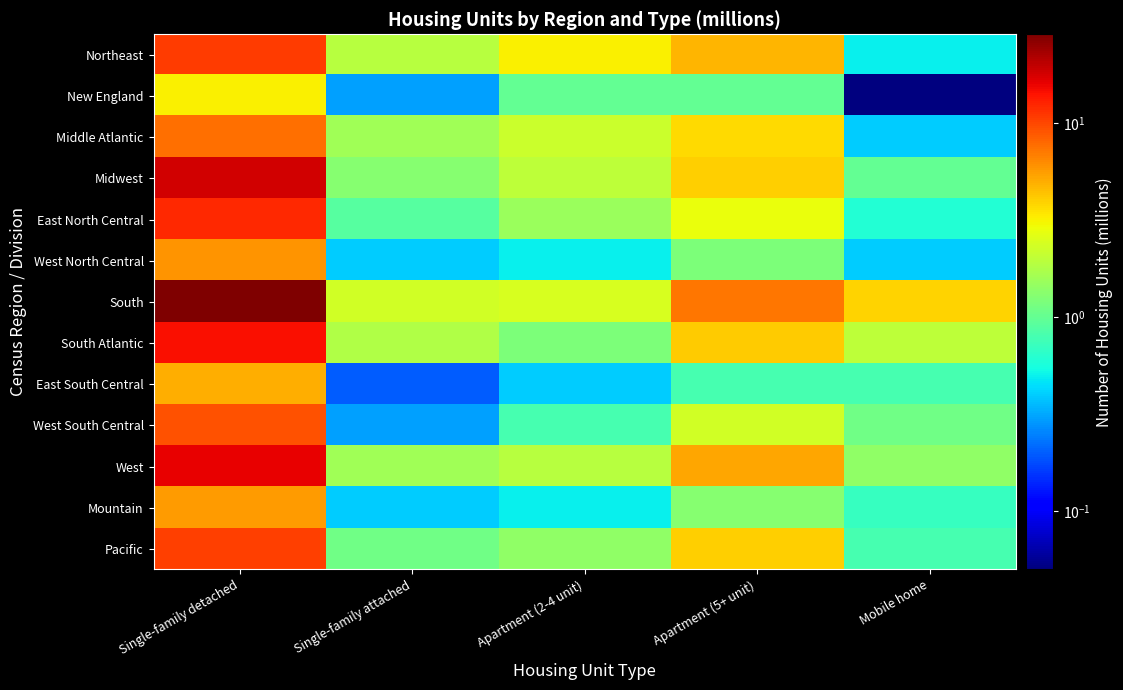

What is the difference between the highest and lowest values at Single-family detached?

25.5